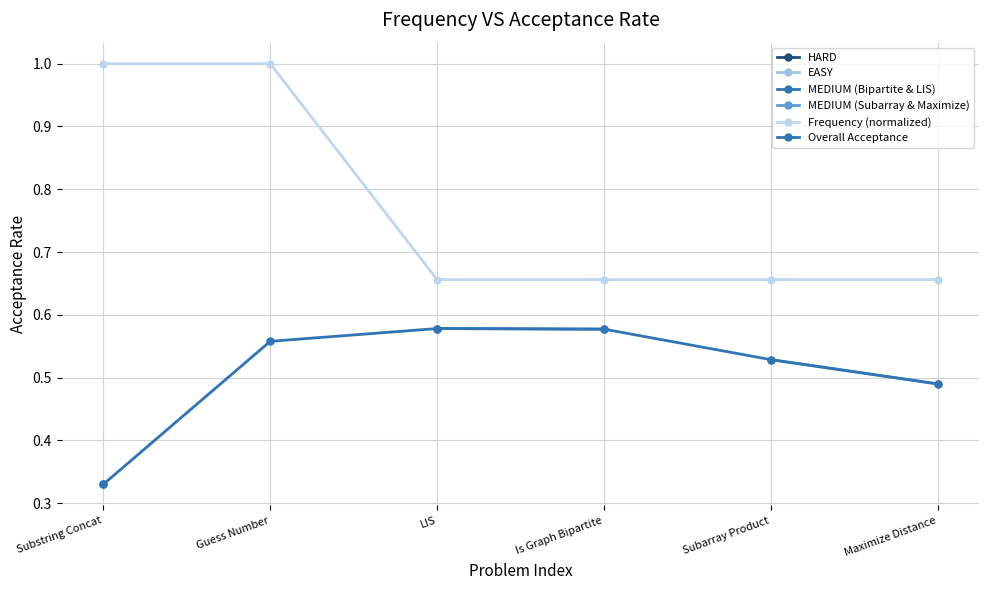

What is the highest value of the Frequency (normalized) series?

1.0